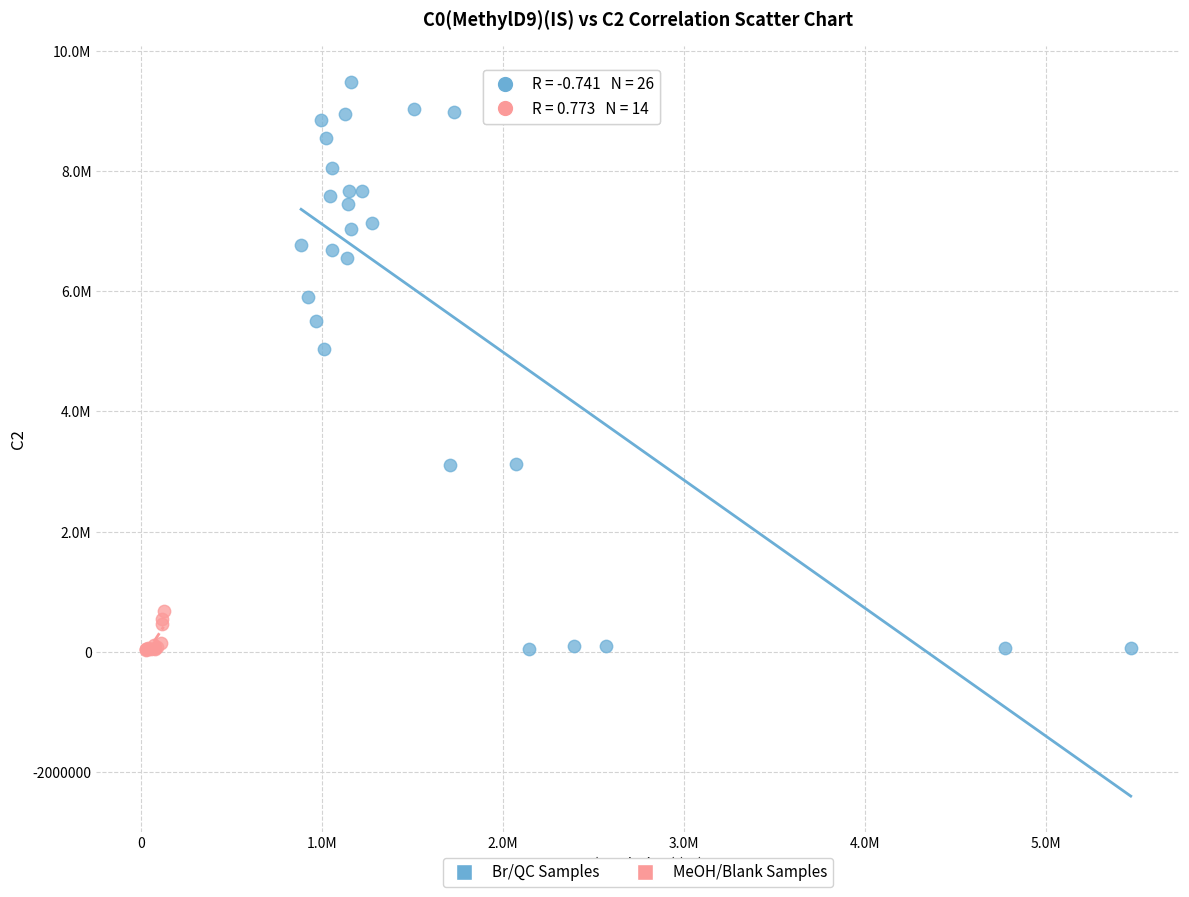

Which series has the largest Y range (max minus min)?

Br/QC Samples